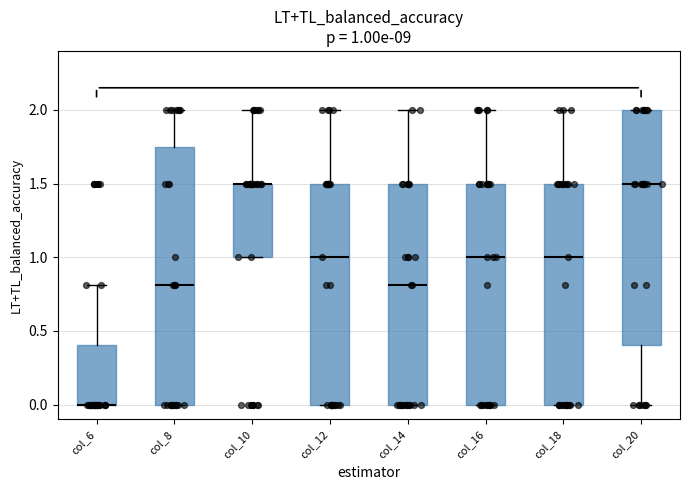

Comparing the boxes themselves (not the whiskers), which one is the tallest?

col_8